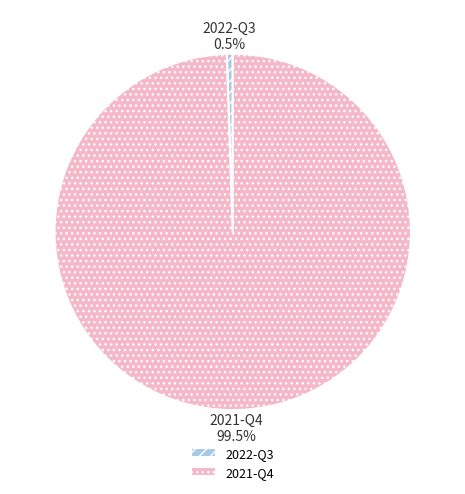

True or false: 2021-Q4 accounts for 89% of the total.

False